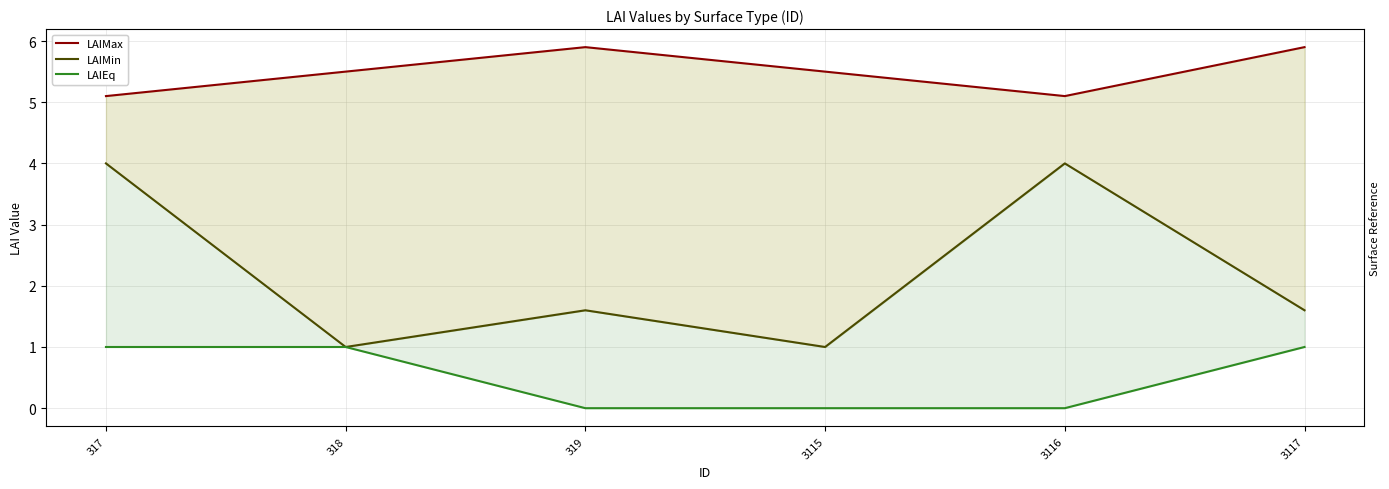

How many LAIMin values are between 1 and 4?

6